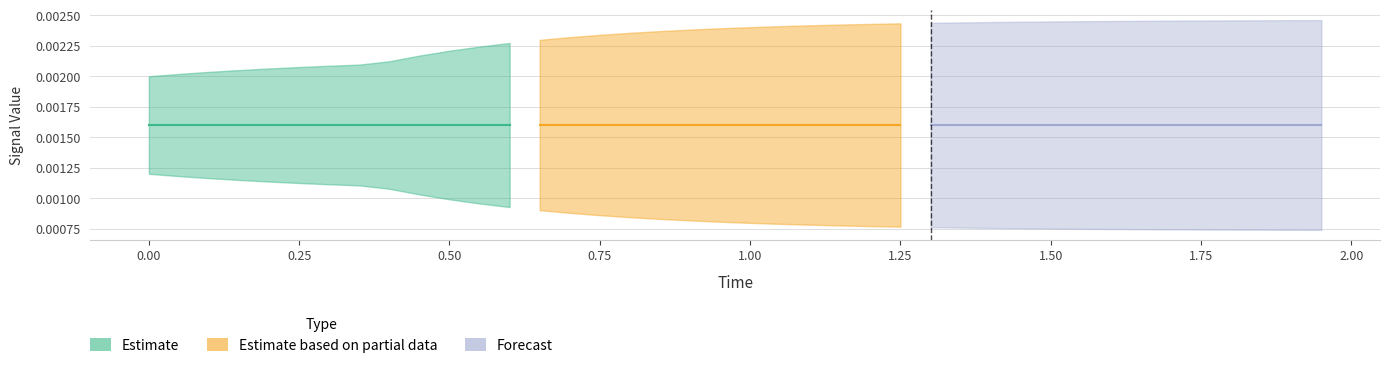

Is it true that S3 equals 0.0 at 22?

False